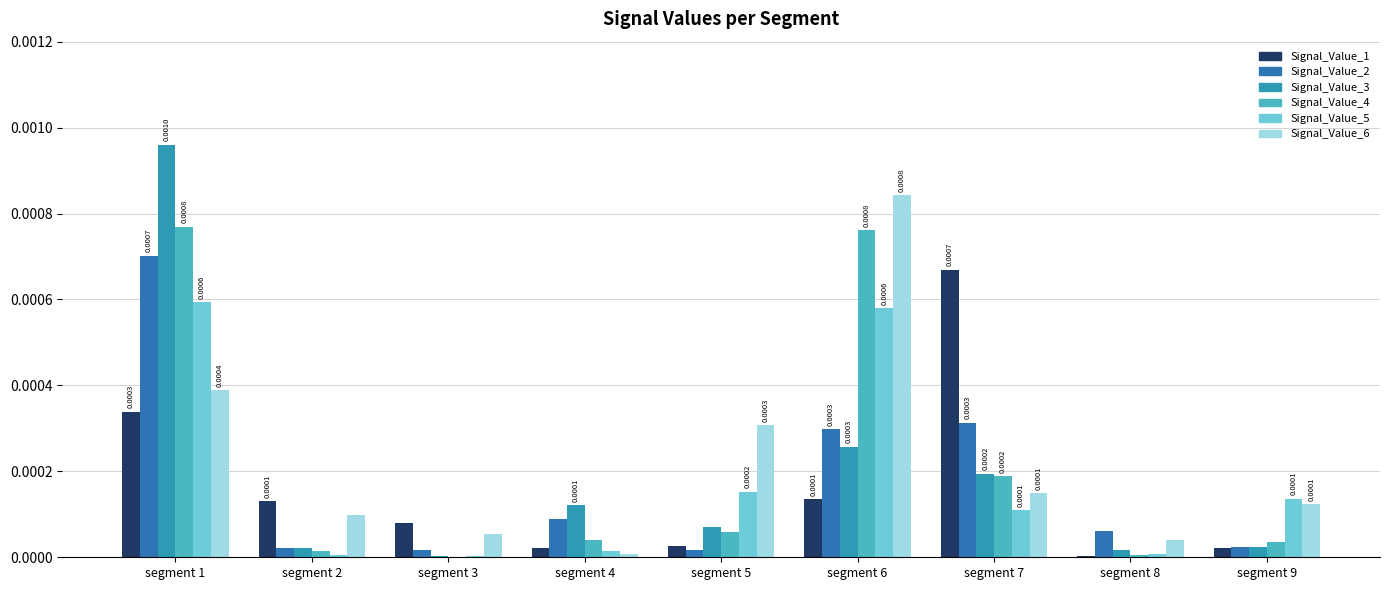

Are the bars grouped side by side (vs. stacked)?

Yes